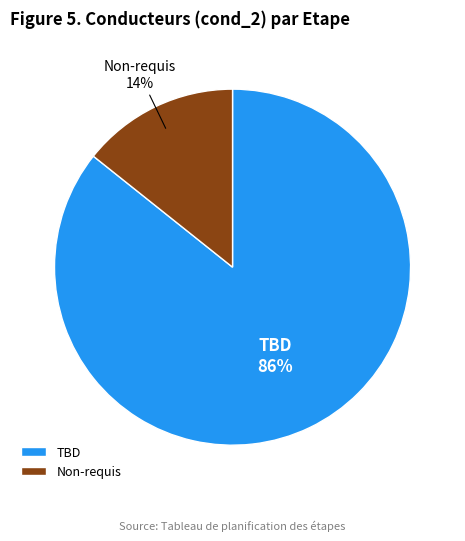

To the nearest percent, what percentage of the pie is TBD?

86%